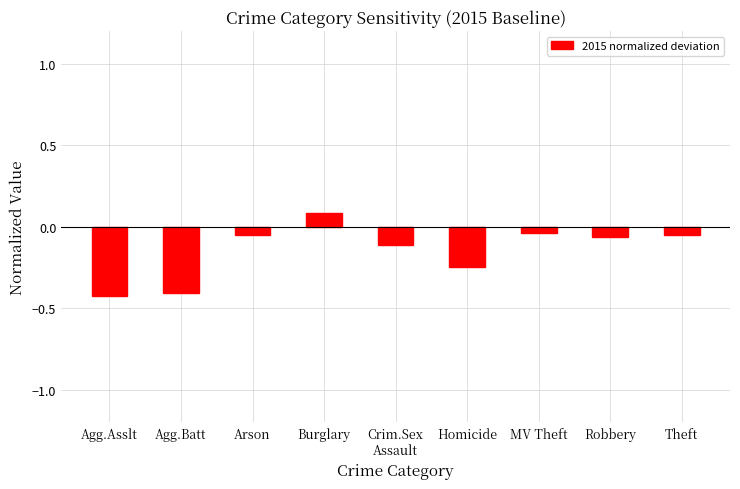

How many categories are shown in the chart?

9